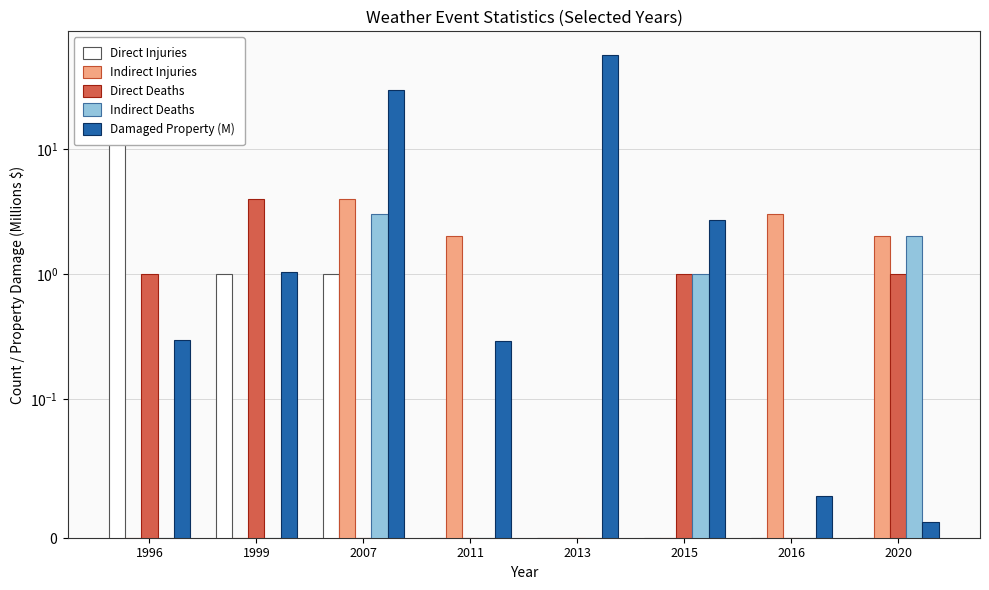

Is it true that Direct Deaths equals 0.0 at 2013?

True